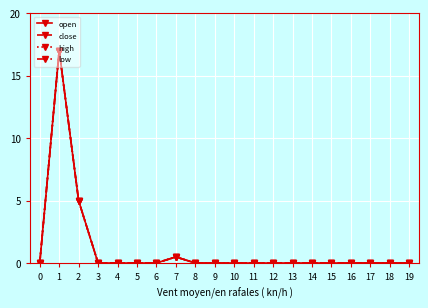

Which series ends up on top after the final intersection of close and high?

close